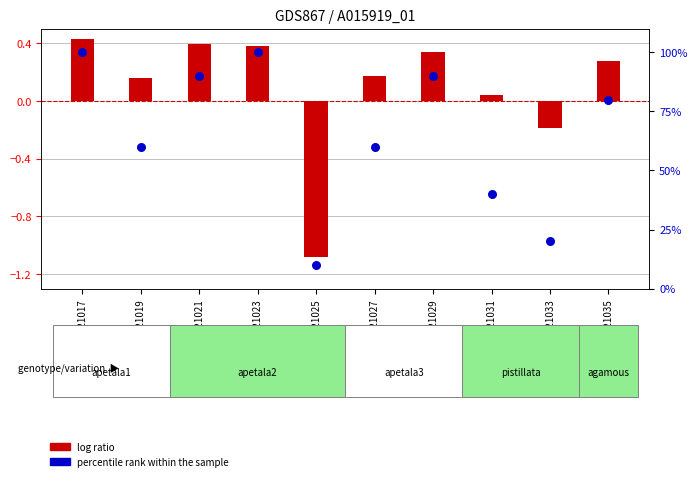

Between GSM21027 and GSM21035, which is larger?

GSM21035